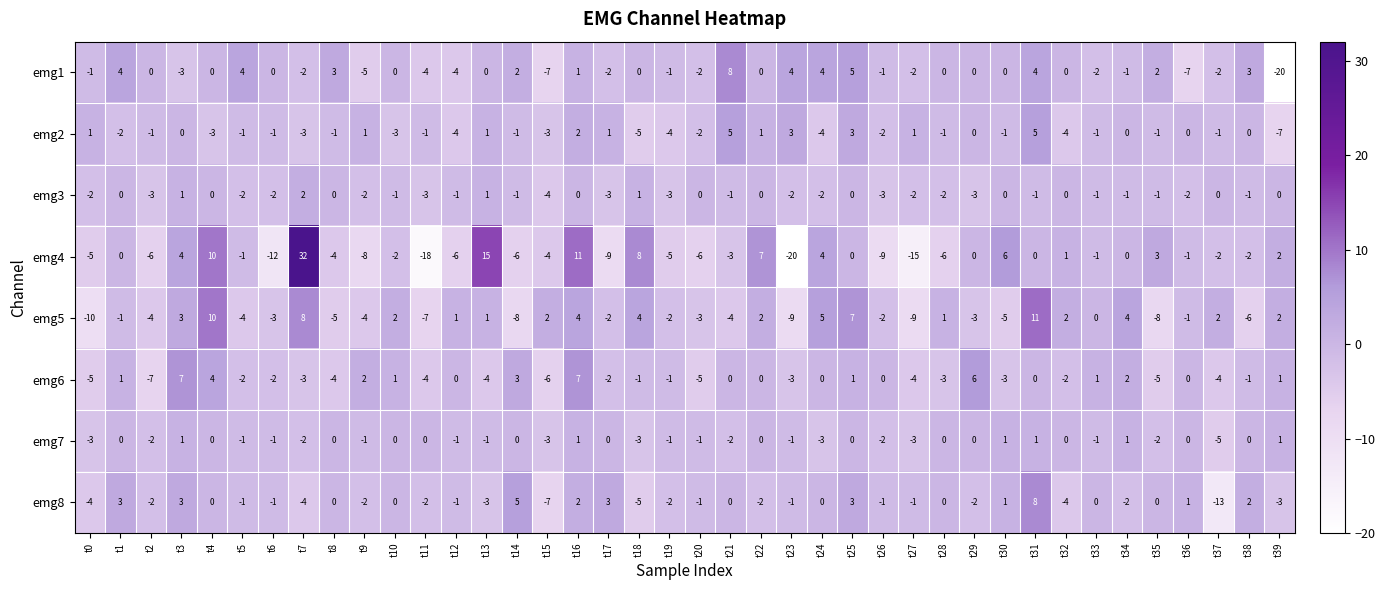

At which label is emg4 closest to 6?

t30